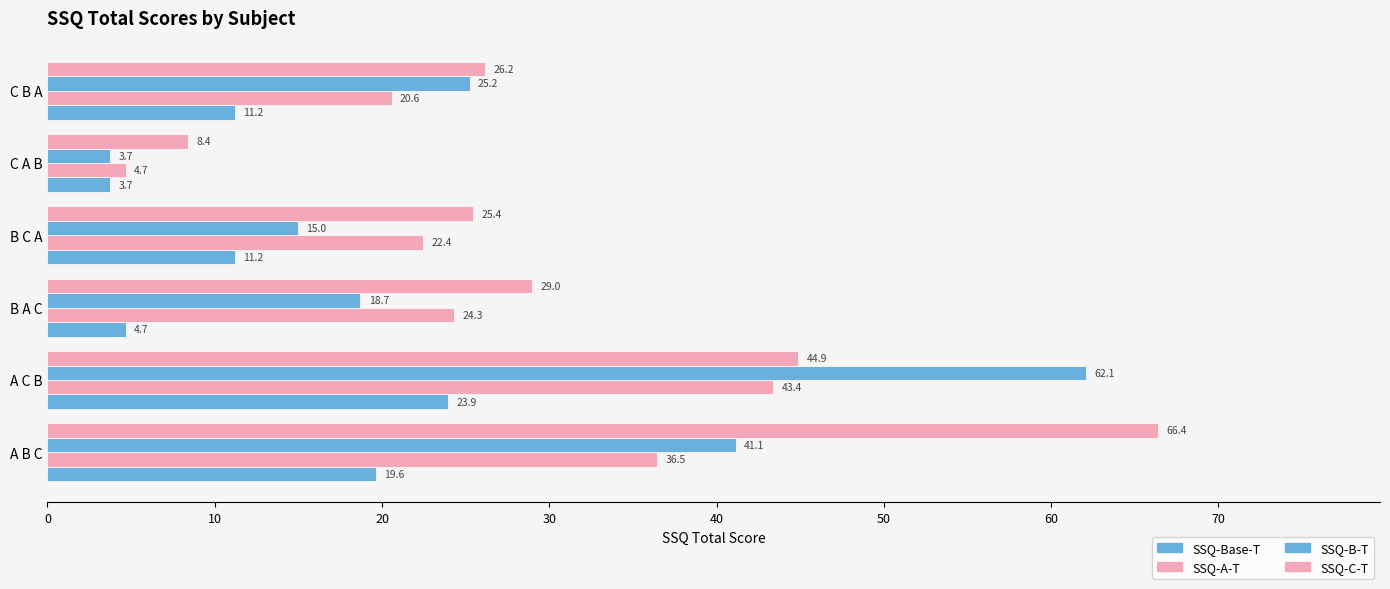

What is the sum of all SSQ-A-T values?

151.8